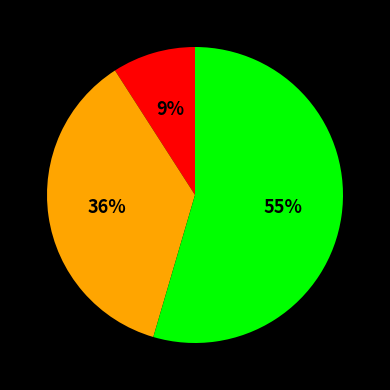

To the nearest percent, what is the average slice percentage?

33%